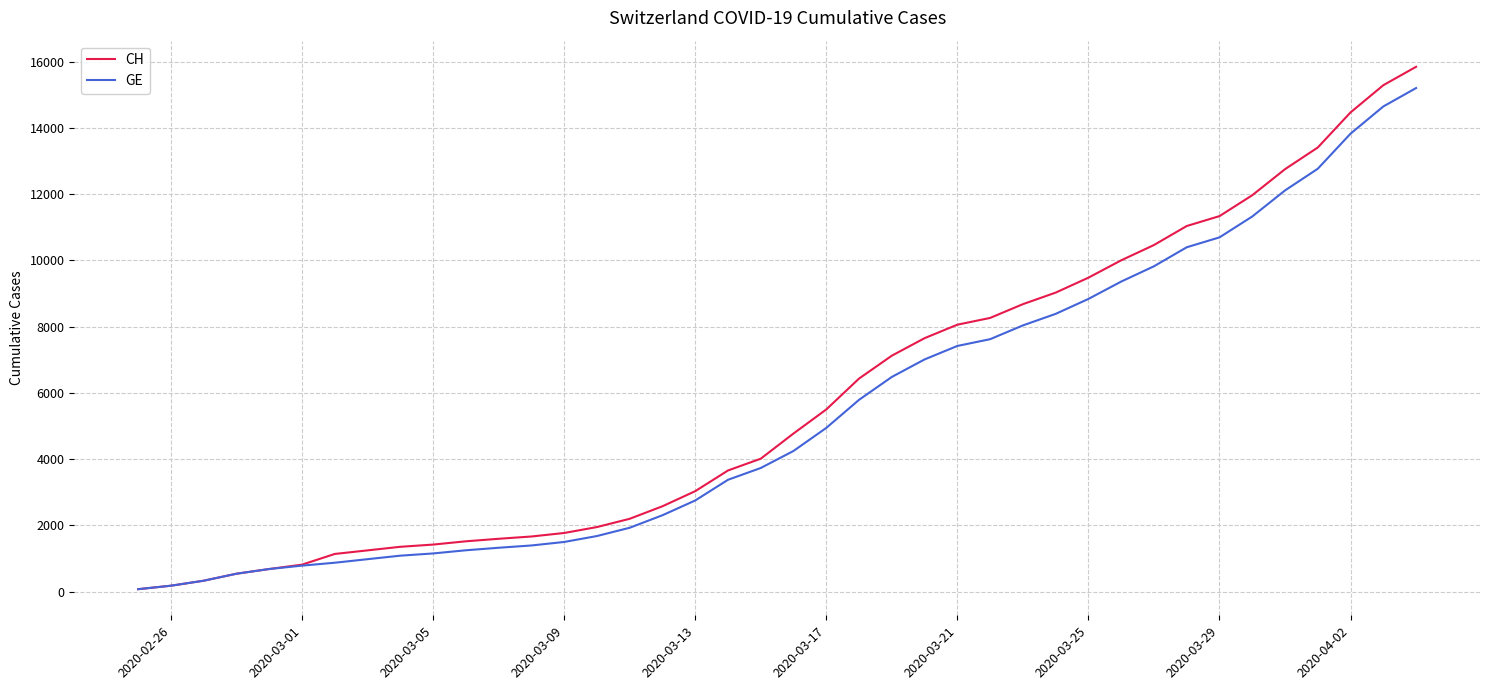

What is the highest value of the GE series?

15208